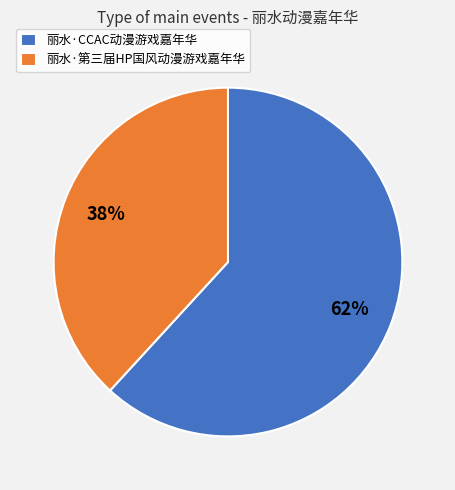

Is the sum of 丽水·第三届HP国风动漫游戏嘉年华 and 丽水·CCAC动漫游戏嘉年华 greater than half?

Yes